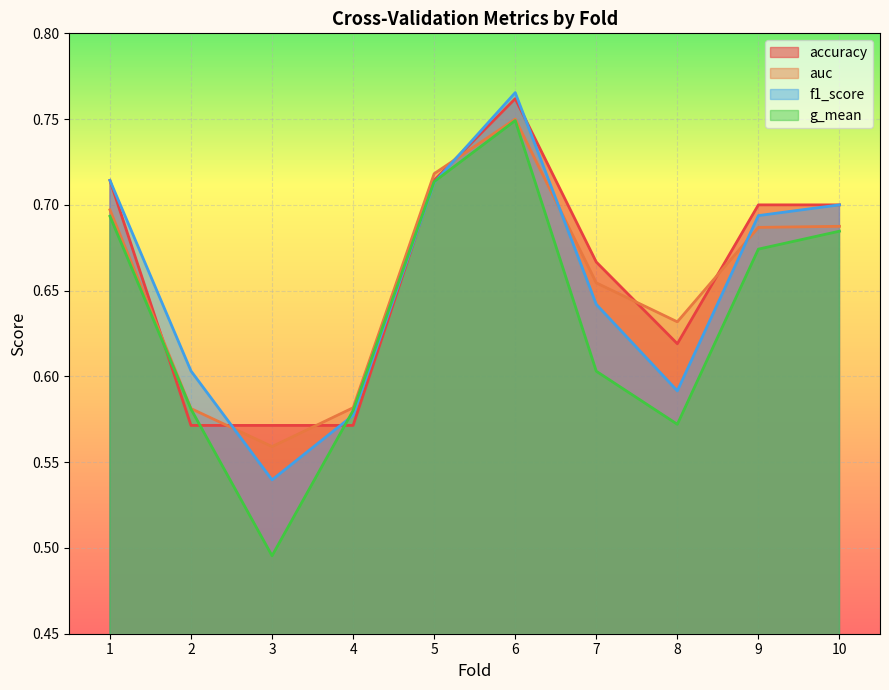

What is the sum of the auc values at 9 and 6?

1.4